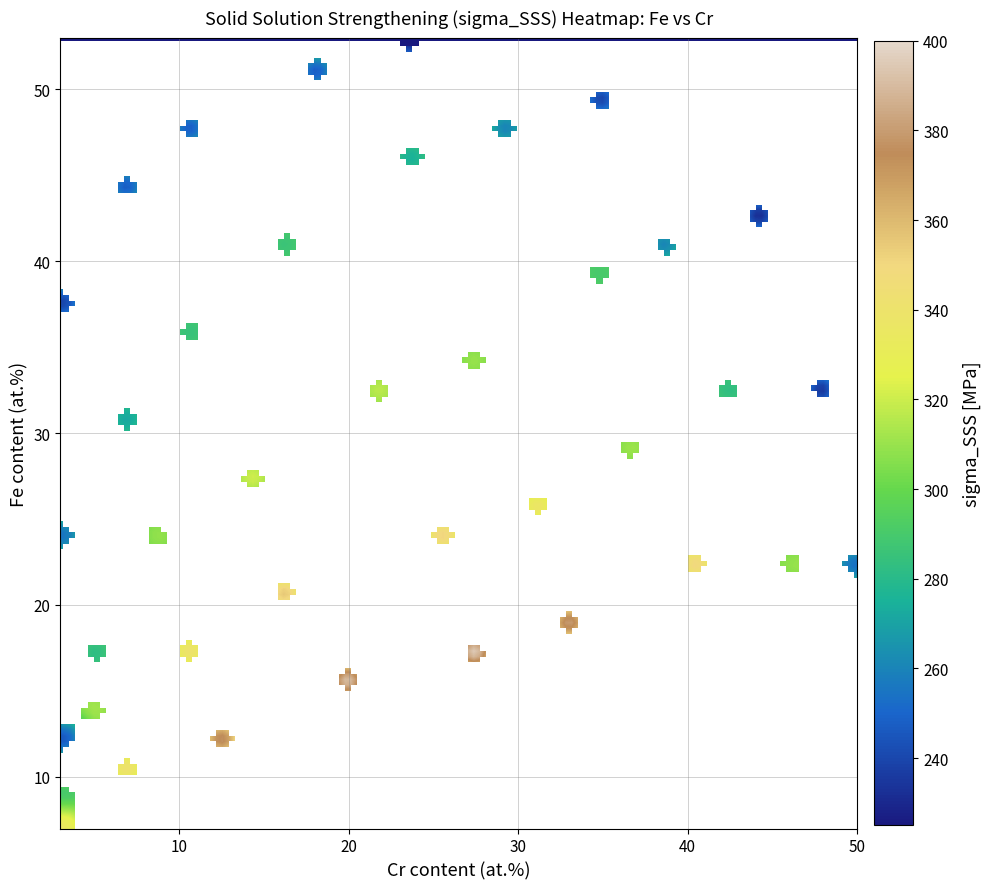

Between 2 and 27, which series saw the biggest shift?

sigma_SSS_vals